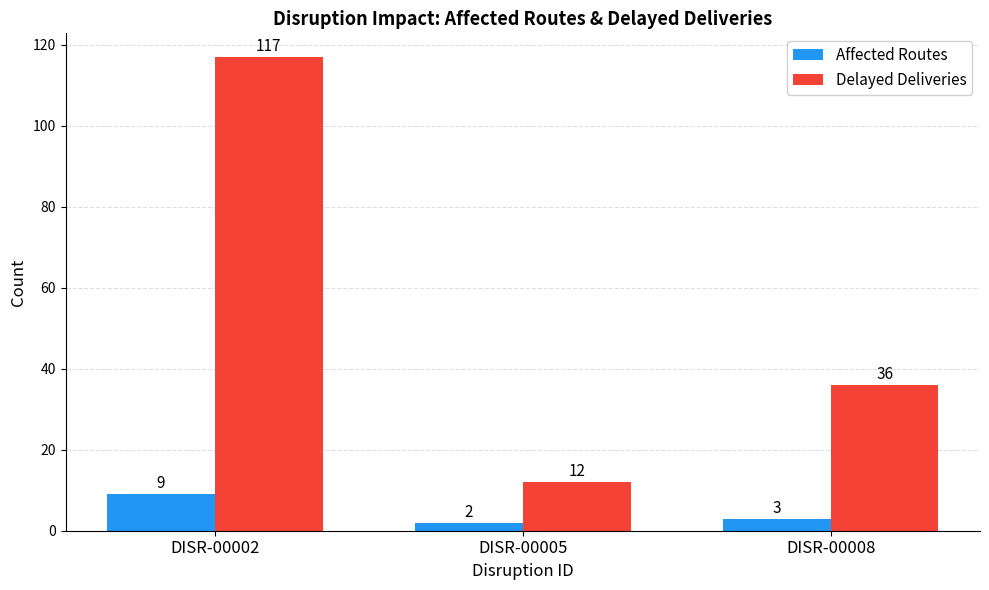

What is the value of the Affected Routes bar at the 3rd from the left?

3